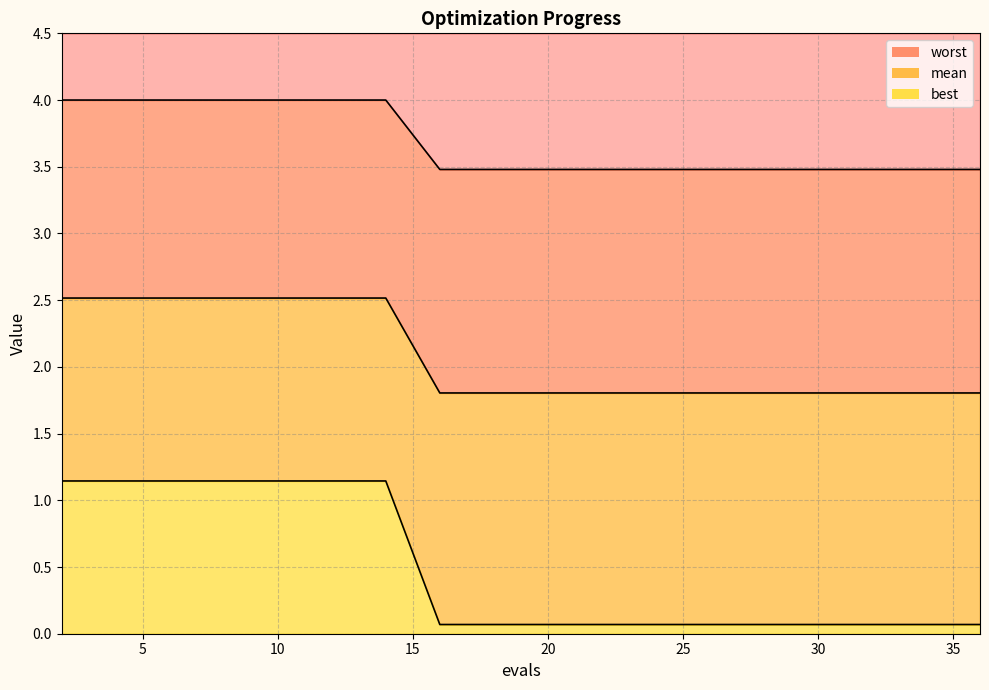

What is the value of the best point at the 14th from the left?

0.1